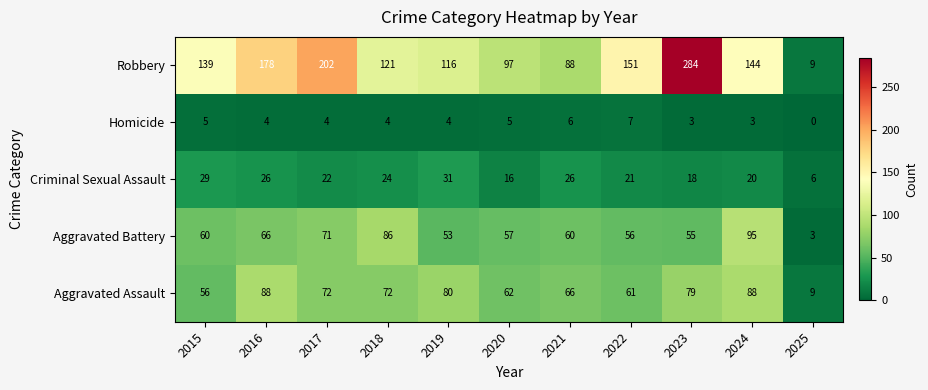

Rank the series by their maximum value, from highest to lowest.

Robbery, Aggravated Battery, Aggravated Assault, Criminal Sexual Assault, Homicide